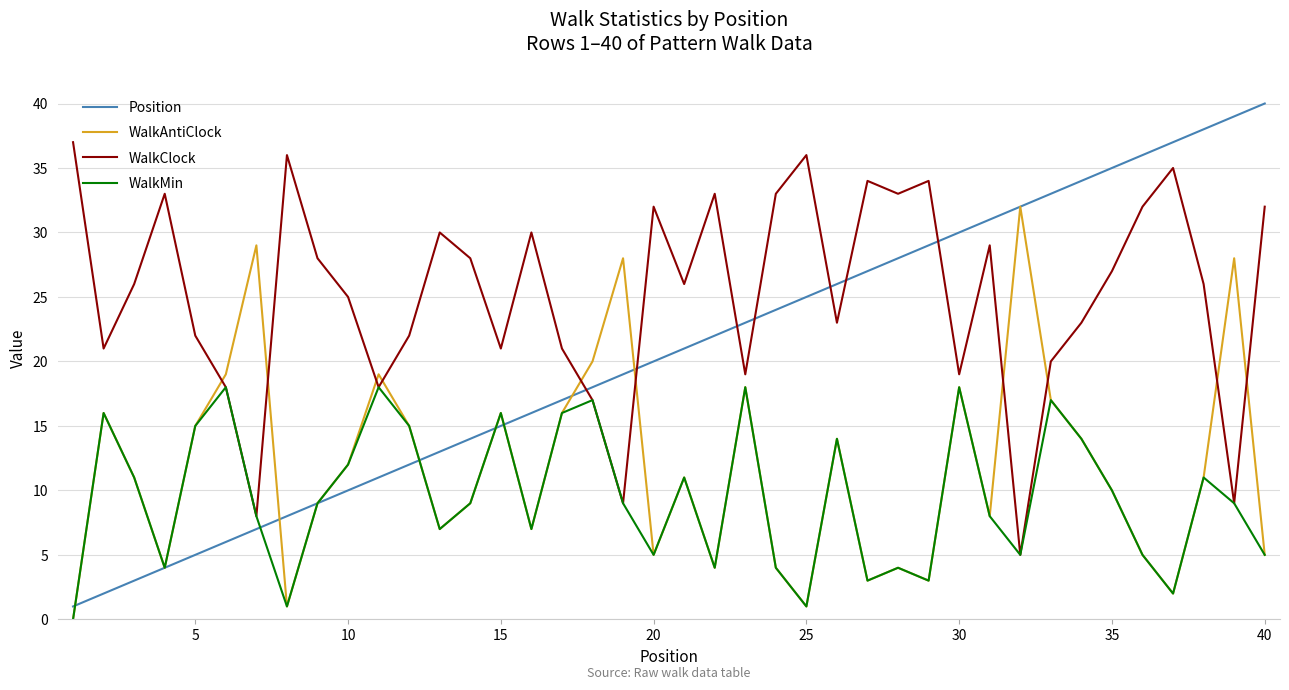

True or false: WalkClock has more than 2 interior local peaks.

True